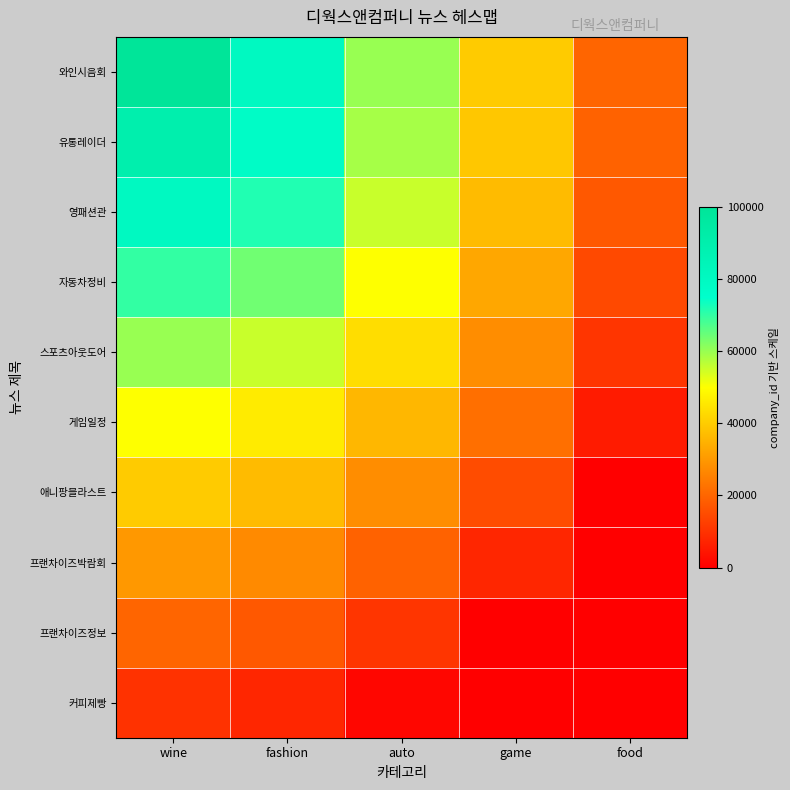

Reading right to left, what are all the values shown in this chart?

와인시음회: food=20000.0	game=40000.0	auto=60000.0	fashion=80000.0	wine=100000.0
유통레이더: food=19377.4	game=39172.4	auto=58768.9	fashion=77639.3	wine=90000.0
영패션관: food=17537.9	game=36754.4	auto=55278.6	fashion=71715.7	wine=80000.0
자동차정비: food=14560.0	game=32918.0	auto=50000.0	fashion=63944.5	wine=70000.0
스포츠아웃도어: food=10557.3	game=27889.0	auto=43431.5	fashion=55278.6	wine=60000.0
게임일정: food=5660.2	game=21897.5	auto=35968.8	fashion=46148.4	wine=50000.0
애니팡블라스트: food=0.0	game=15147.2	auto=27889.0	fashion=36754.4	wine=40000.0
프랜차이즈박람회: food=-6301.5	game=7804.6	auto=19377.4	fashion=27198.9	wine=30000.0
프랜차이즈정보: food=-13137.1	game=0.0	auto=10557.3	fashion=17537.9	wine=20000.0
커피제빵: food=-20415.9	game=-8166.5	auto=1511.4	fashion=7804.6	wine=10000.0